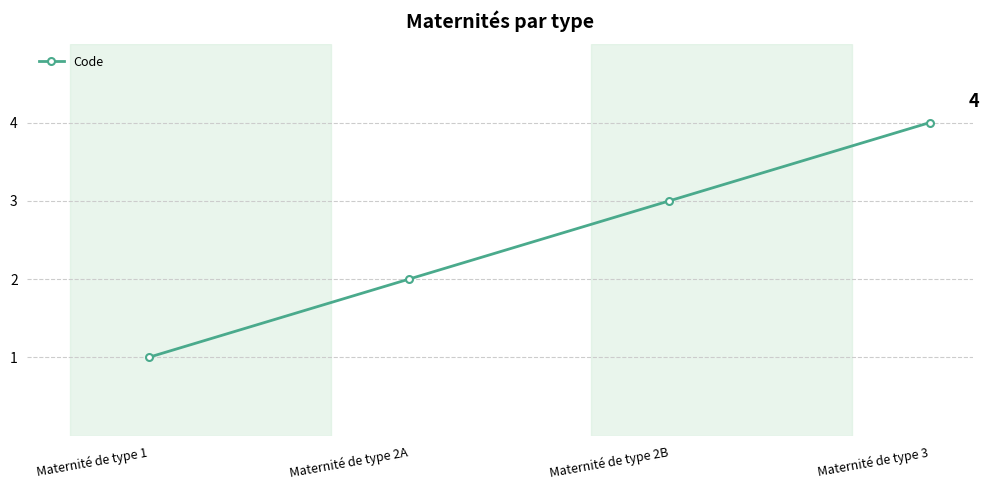

Rank the categories by value from lowest to highest.

Maternité de type 1, Maternité de type 2A, Maternité de type 2B, Maternité de type 3